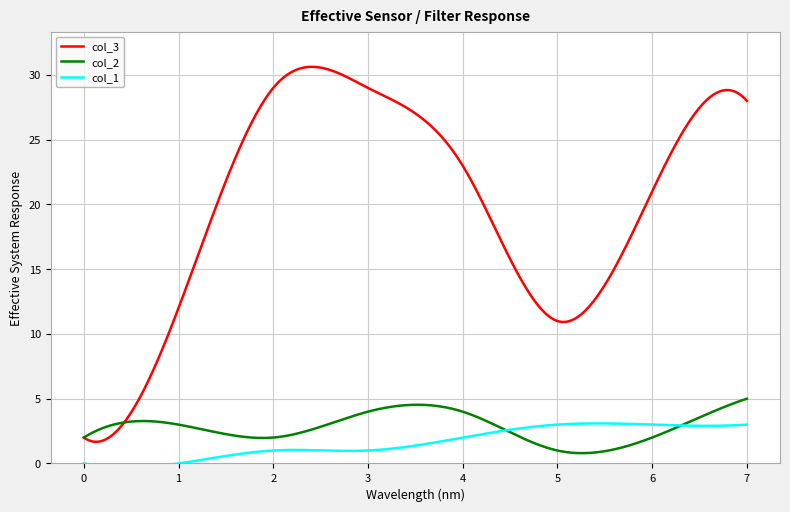

True or false: col_2 has more than 1 interior local peaks.

True